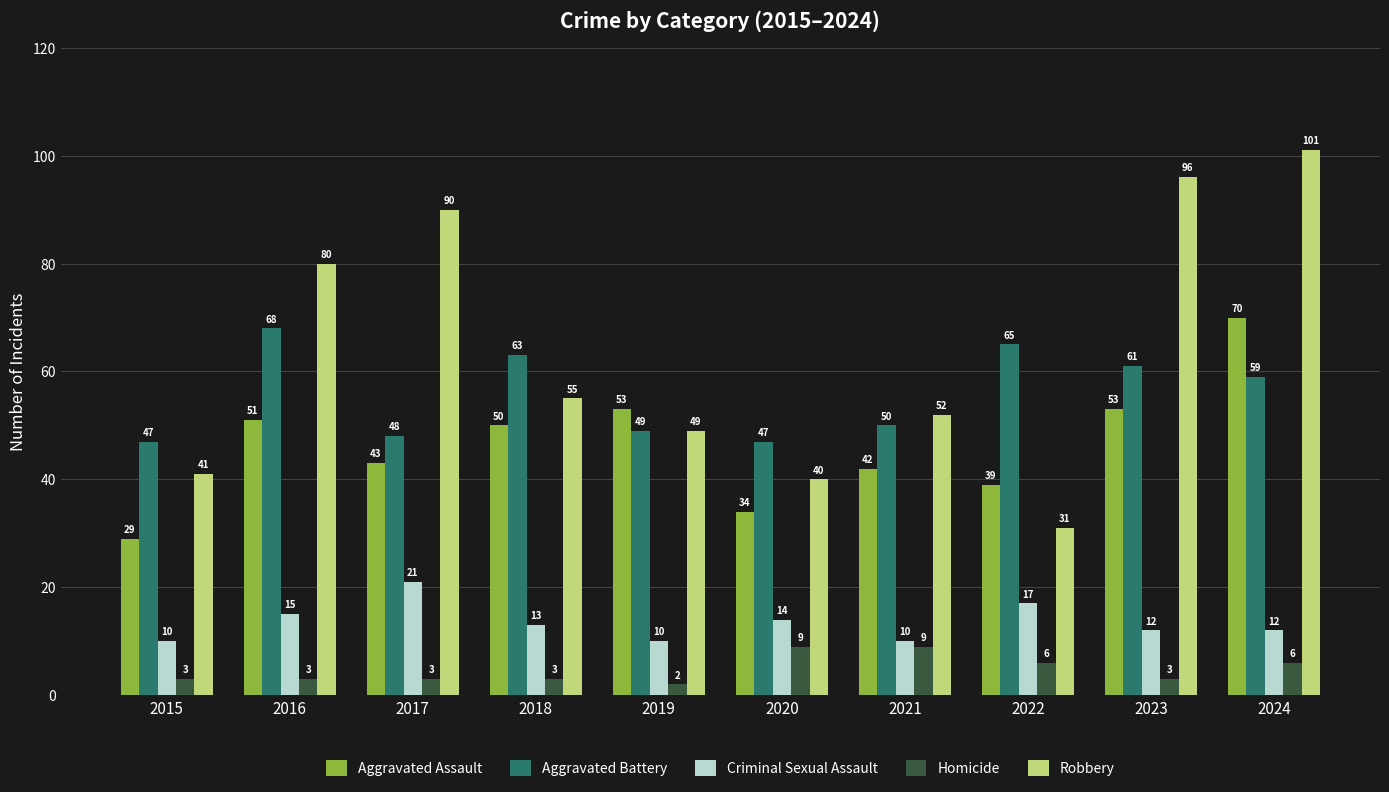

What is the value of the Aggravated Battery bar at the 9th from the left?

61